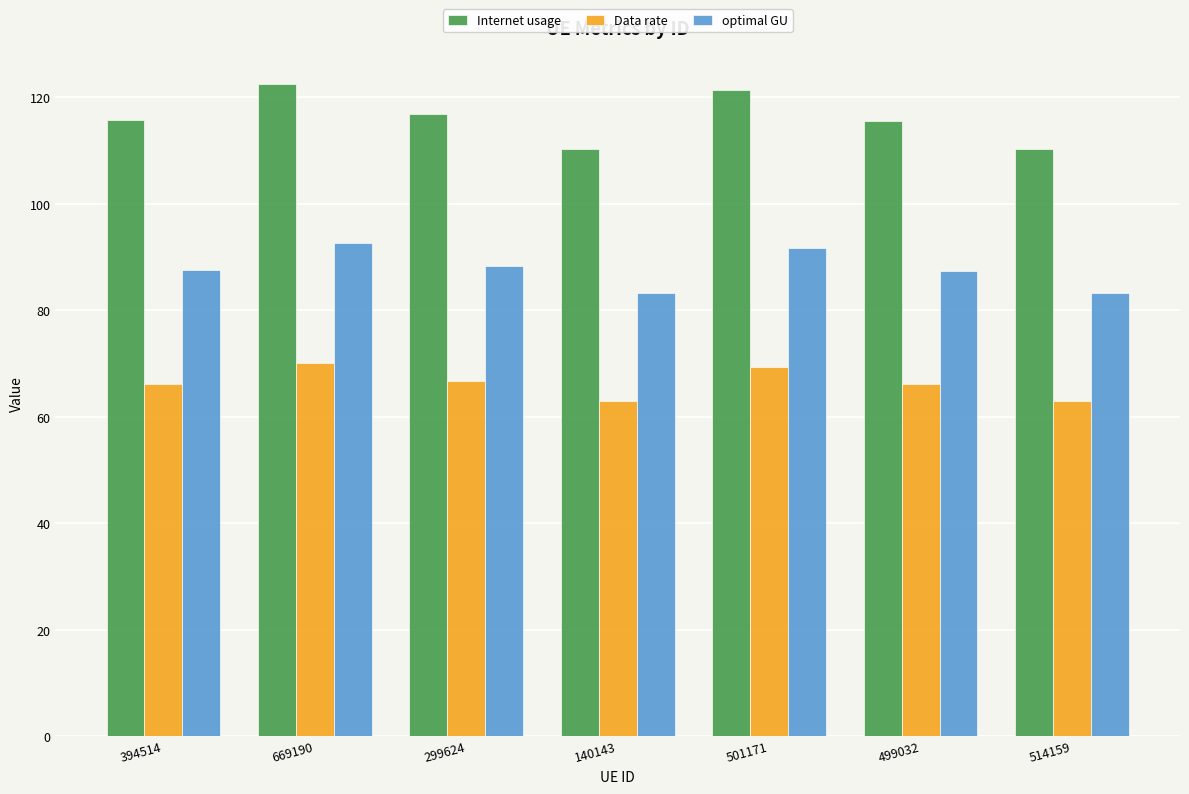

What position from the left is 501171?

5